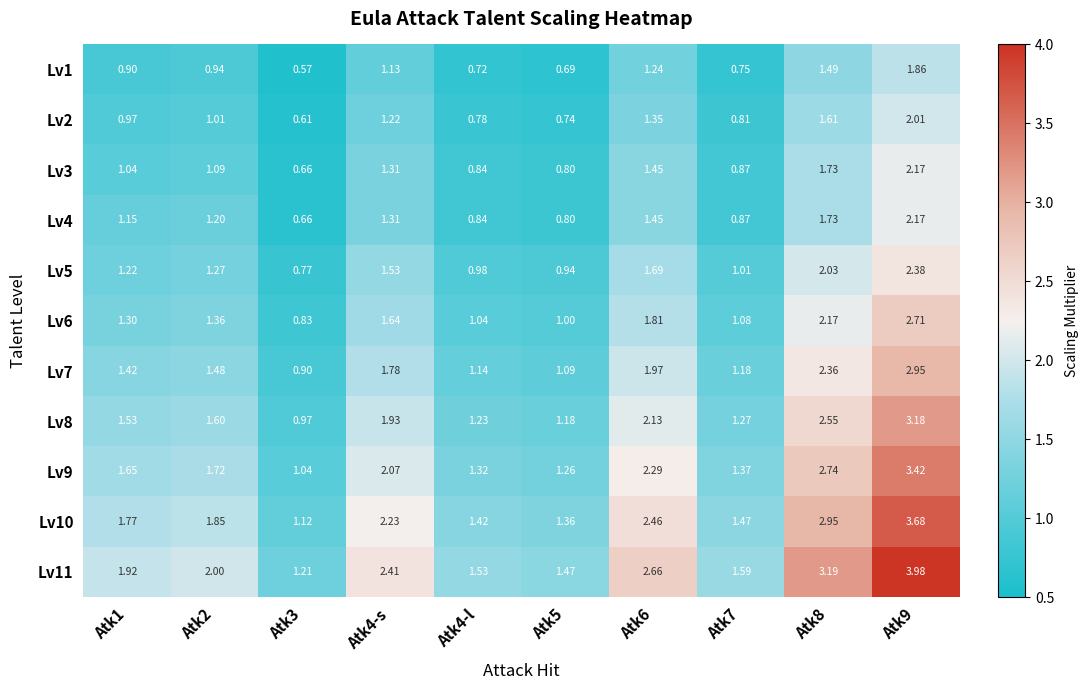

How many values in the Lv11 series are below 2?

5